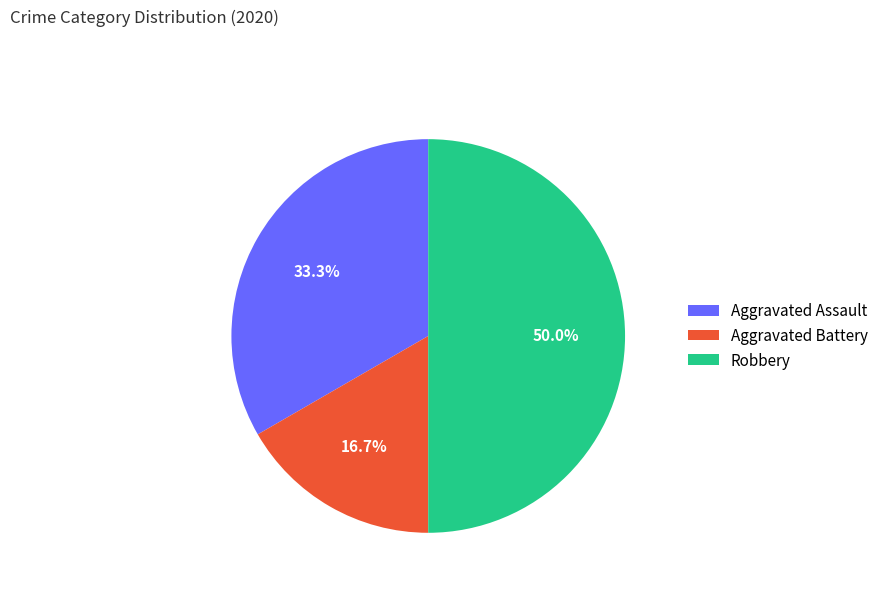

True or false: Aggravated Battery accounts for 17% of the total.

True